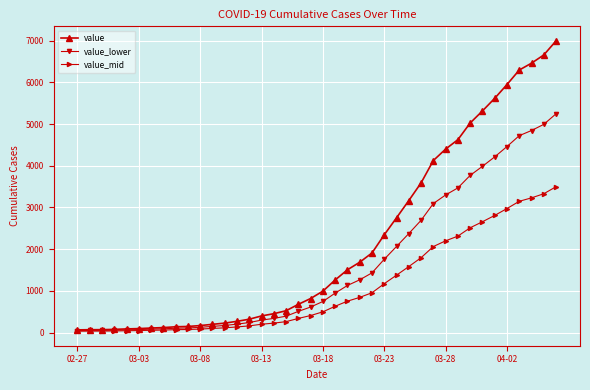

Which series has the widest spread of values?

value